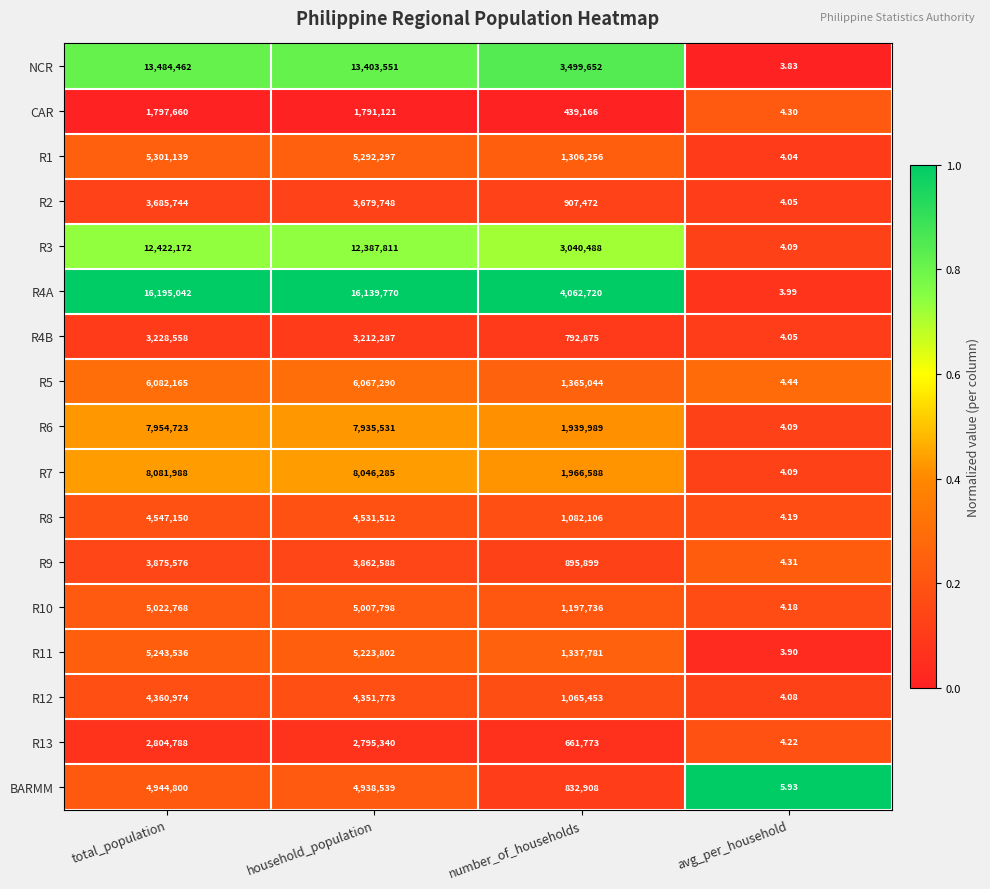

Where does the CAR series first go above 1791121?

total_population